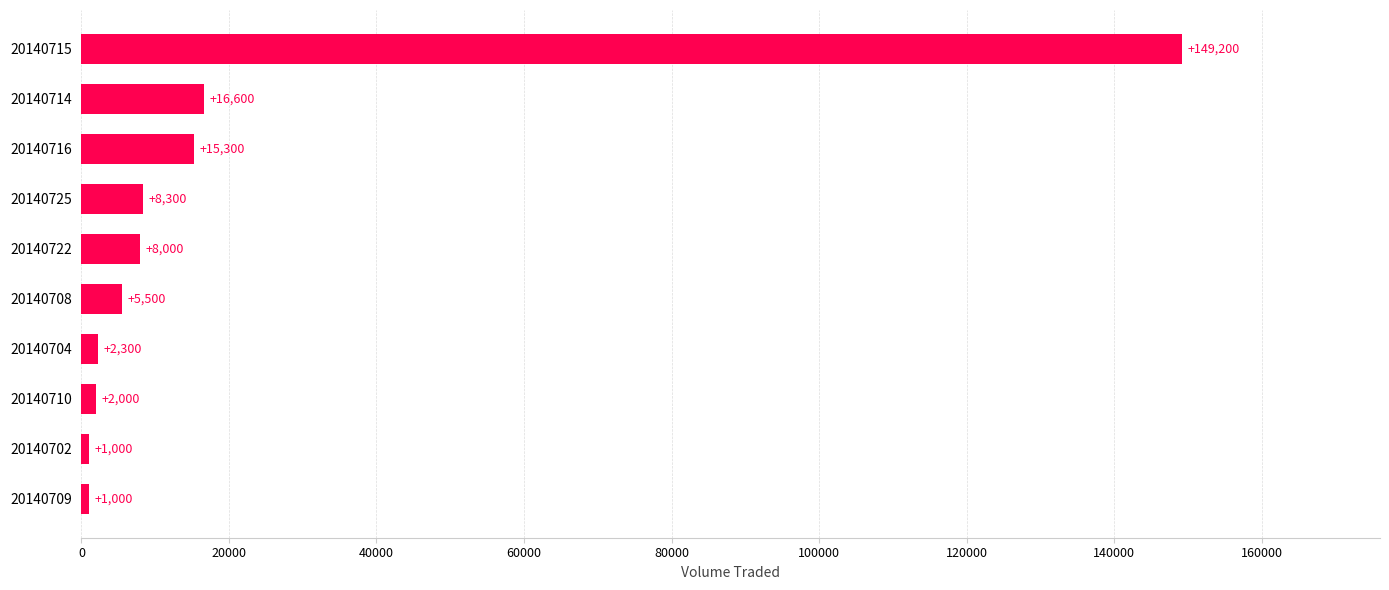

What is the change in value from 20140714 to 20140710?

-14600